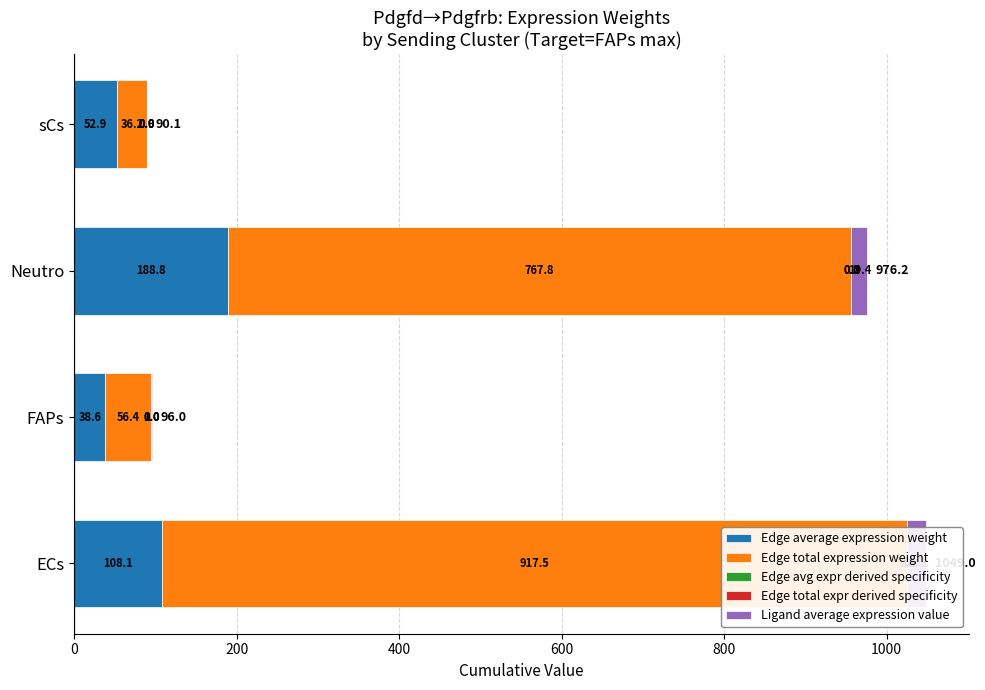

Are the bars horizontal?

Yes